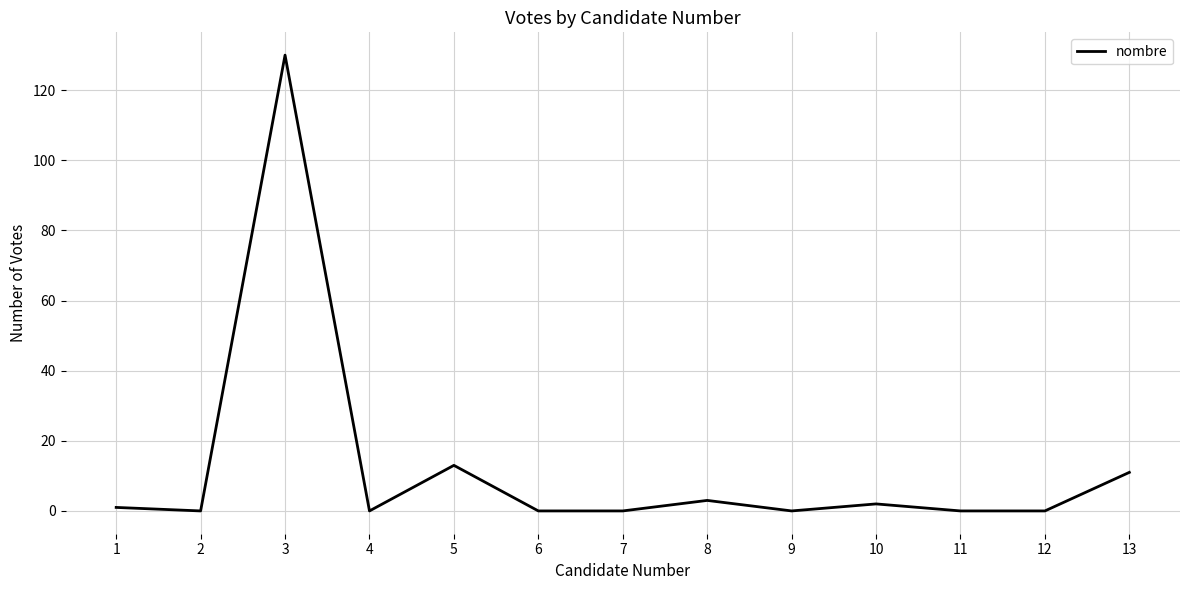

The value at 13 is 11. True or false?

True